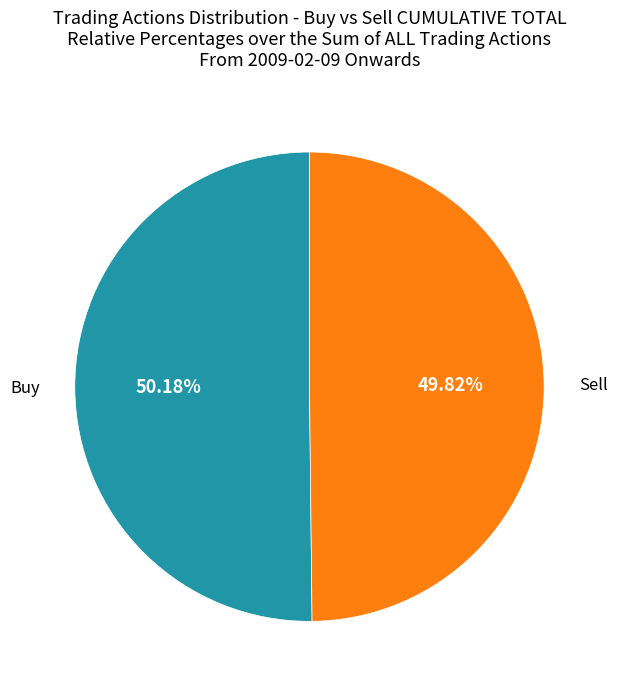

How many segments does this pie chart have?

2